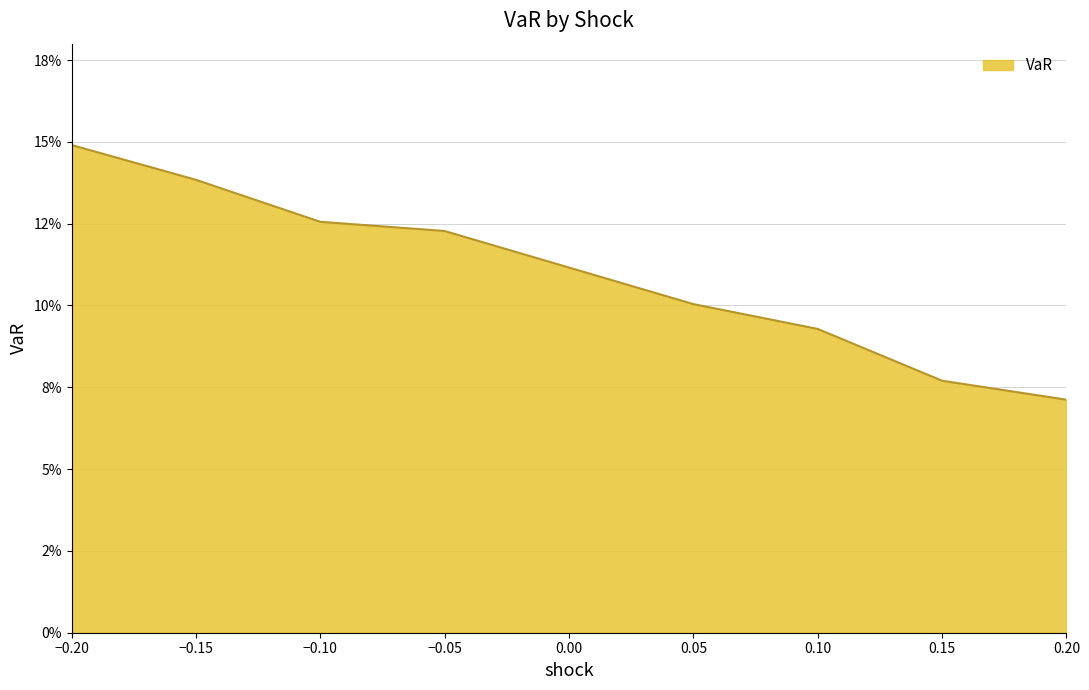

Is this an area chart (filled region under the line)?

Yes